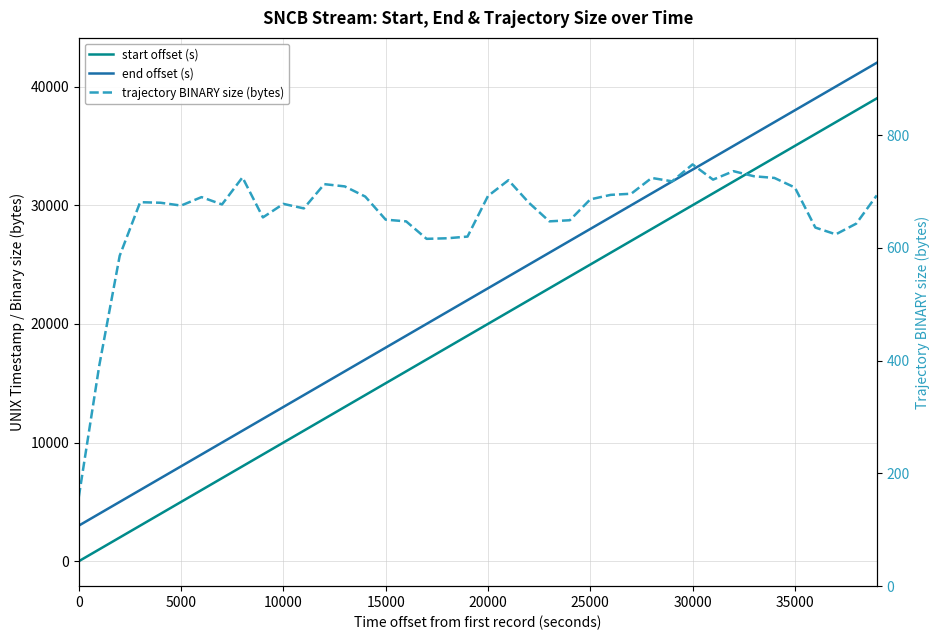

The value of start offset (s) at 19 is 7066. True or false?

False